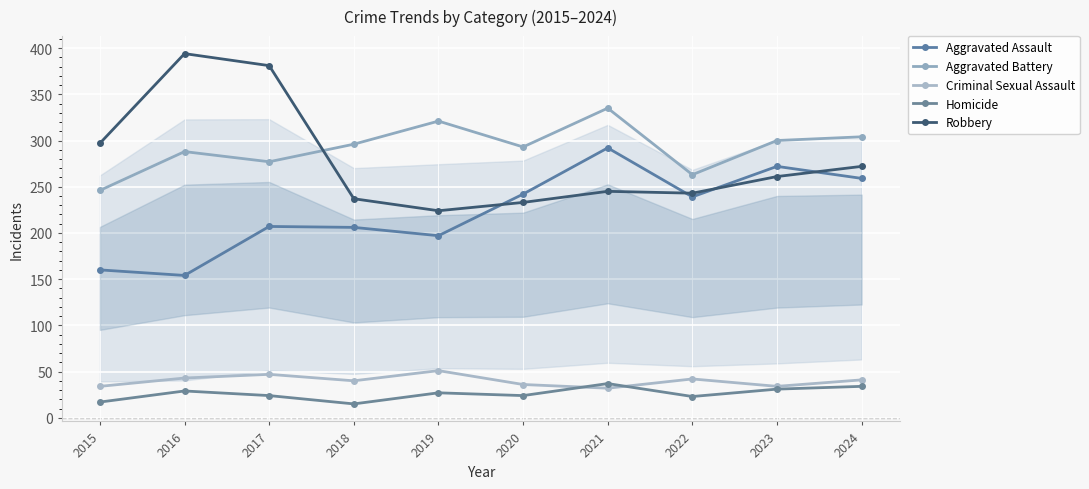

Is this an area chart (filled region under the line)?

No